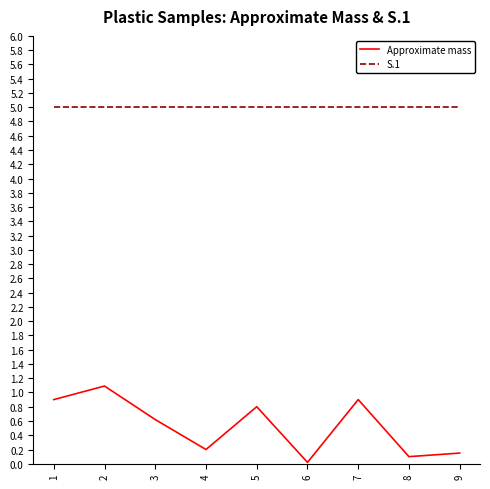

Which series changed the most between 2 and 5?

Approximate mass